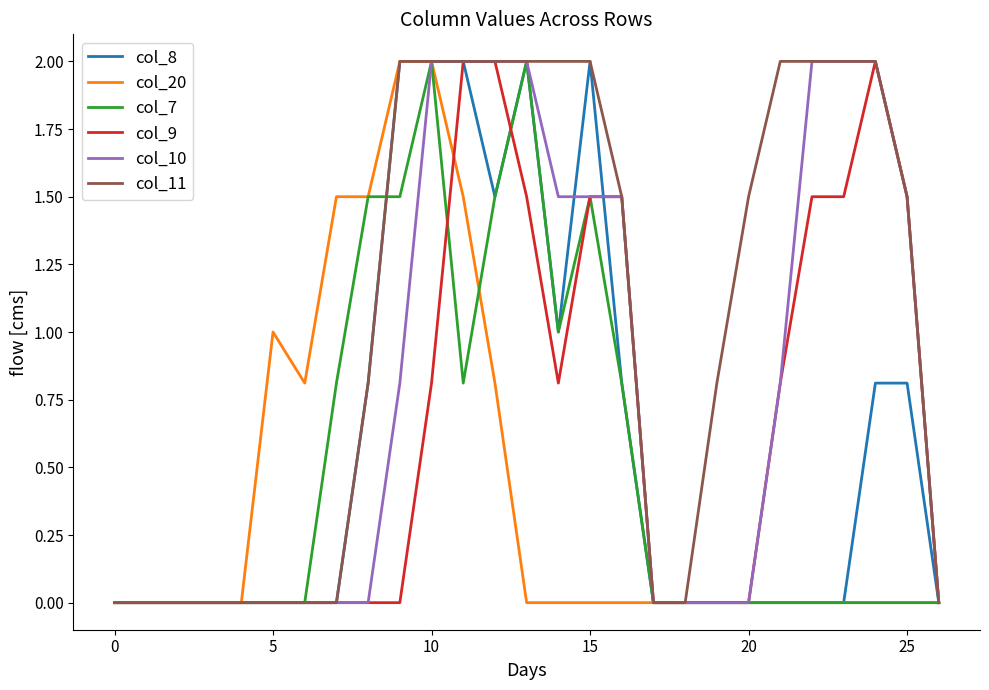

What is the maximum value for col_7?

2.0